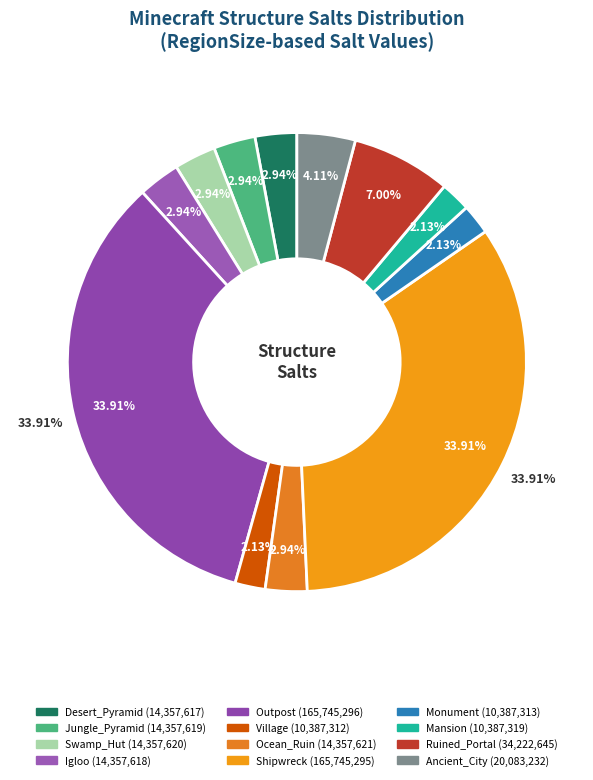

What is the largest slice in the pie chart?

Outpost